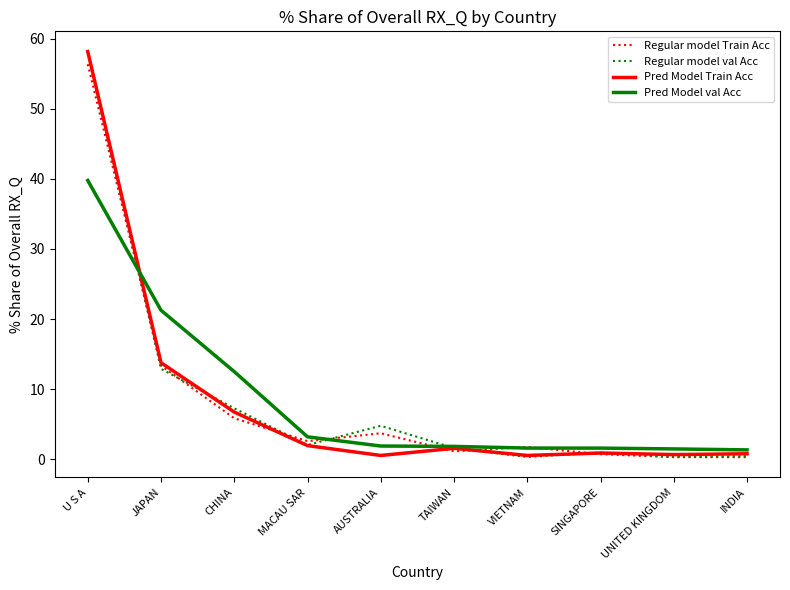

In Regular model Train Acc, how many points are higher than both neighbors (excluding endpoints)?

2